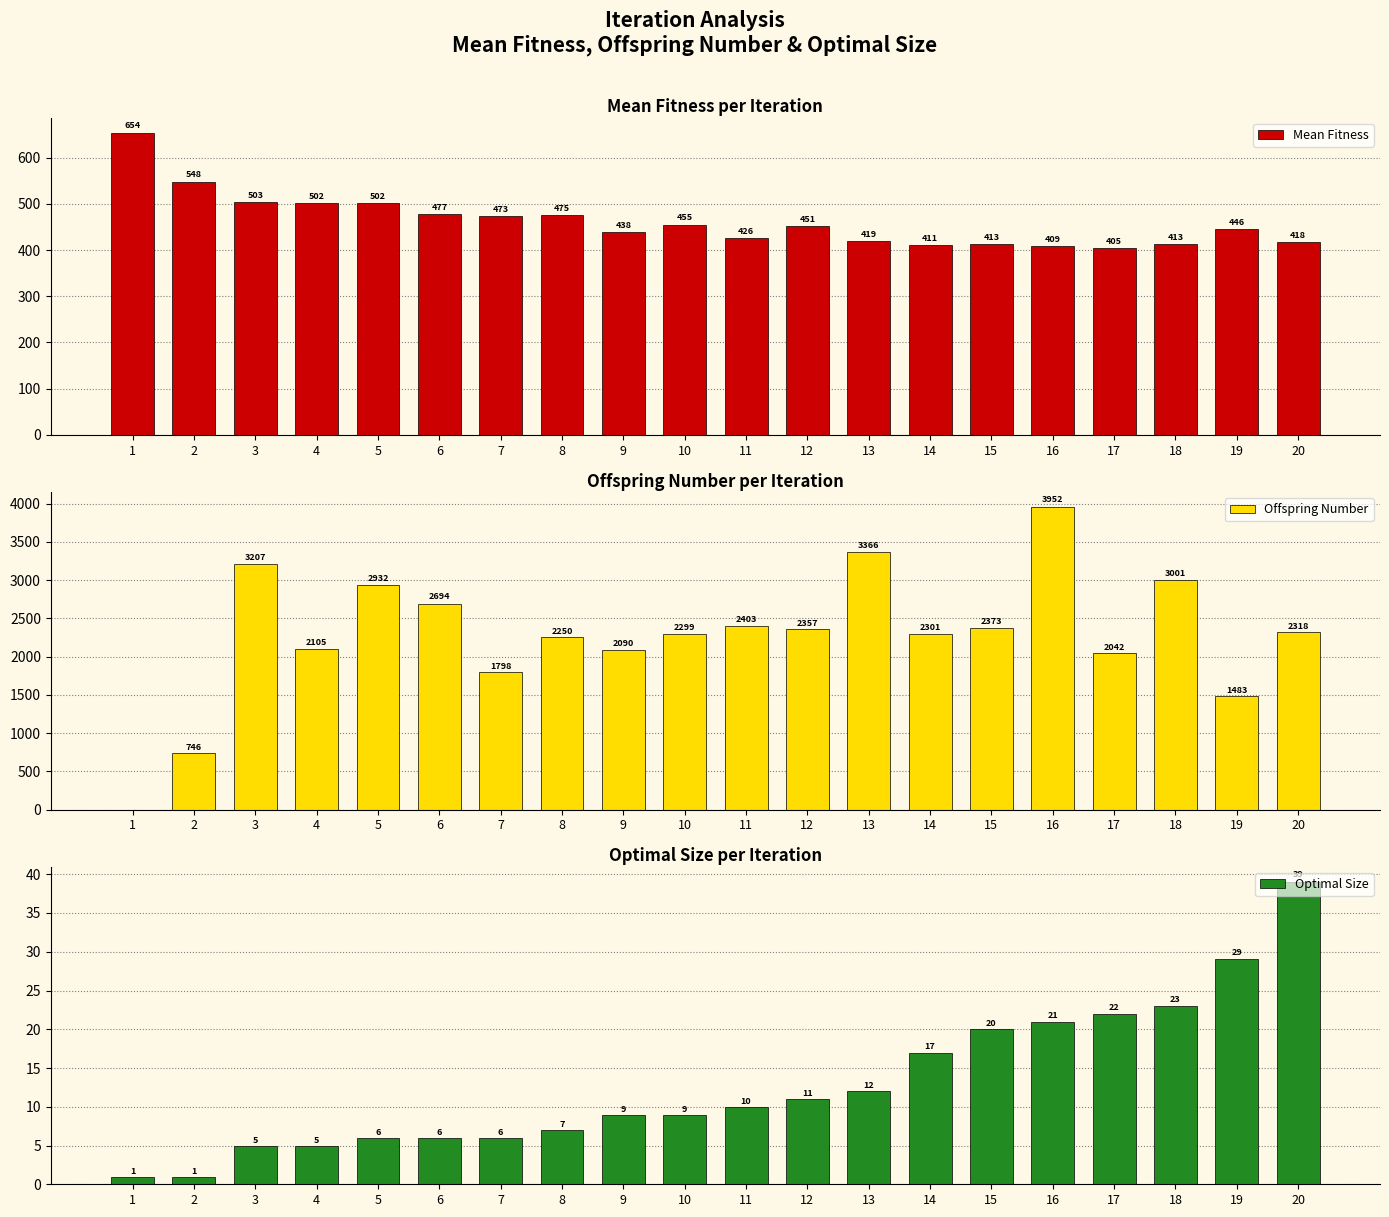

Reading left to right, what are all the values shown in this chart?

Mean Fitness: 1=654	2=548	3=503	4=502	5=502	6=477	7=473	8=475	9=438	10=455	11=426	12=451	13=419	14=411	15=413	16=409	17=405	18=413	19=446	20=418
Offspring Number: 1=0	2=746	3=3207	4=2105	5=2932	6=2694	7=1798	8=2250	9=2090	10=2299	11=2403	12=2357	13=3366	14=2301	15=2373	16=3952	17=2042	18=3001	19=1483	20=2318
Optimal Size: 1=1	2=1	3=5	4=5	5=6	6=6	7=6	8=7	9=9	10=9	11=10	12=11	13=12	14=17	15=20	16=21	17=22	18=23	19=29	20=39